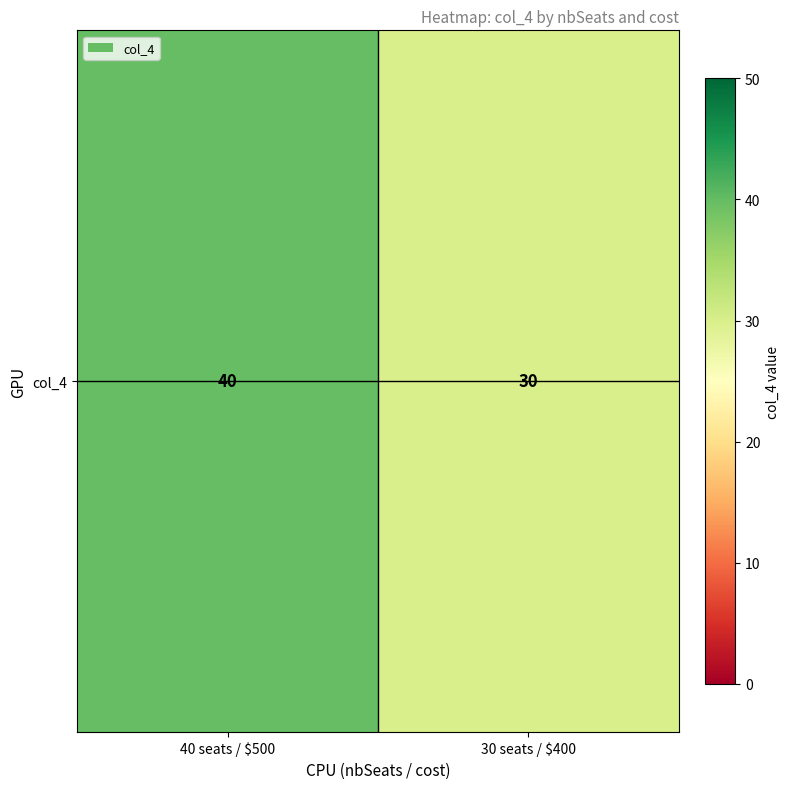

List the labels in order of value, smallest first.

30 seats / $400, 40 seats / $500